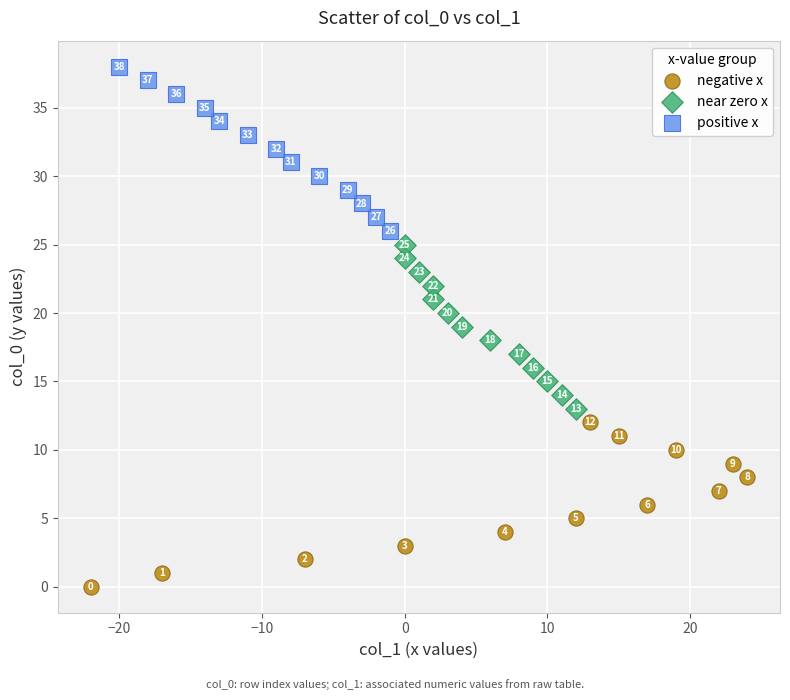

Which series reaches the maximum Y coordinate?

positive x